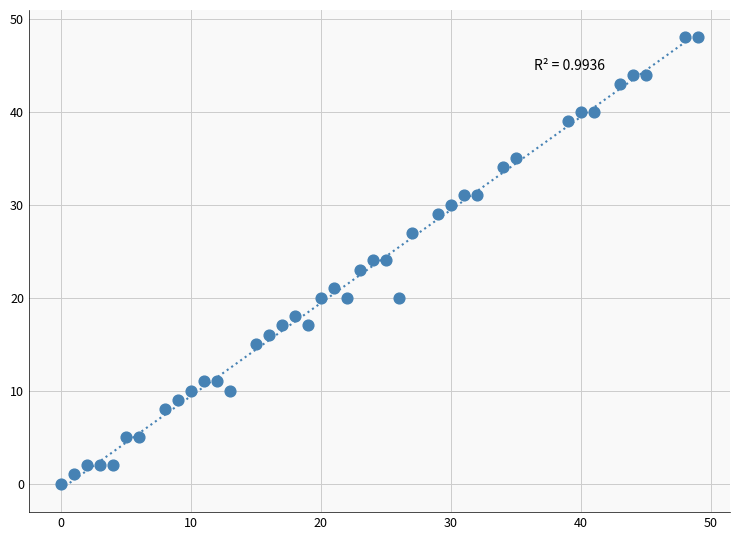

What is the range of Y values (max minus min)?

48